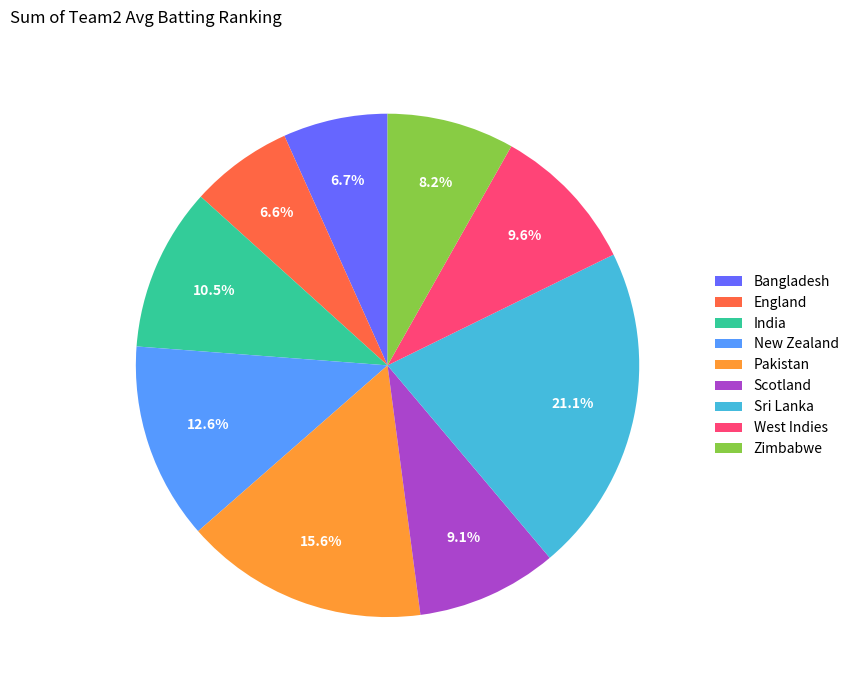

Combined, what portion of the pie is Bangladesh and Zimbabwe?

14.9%